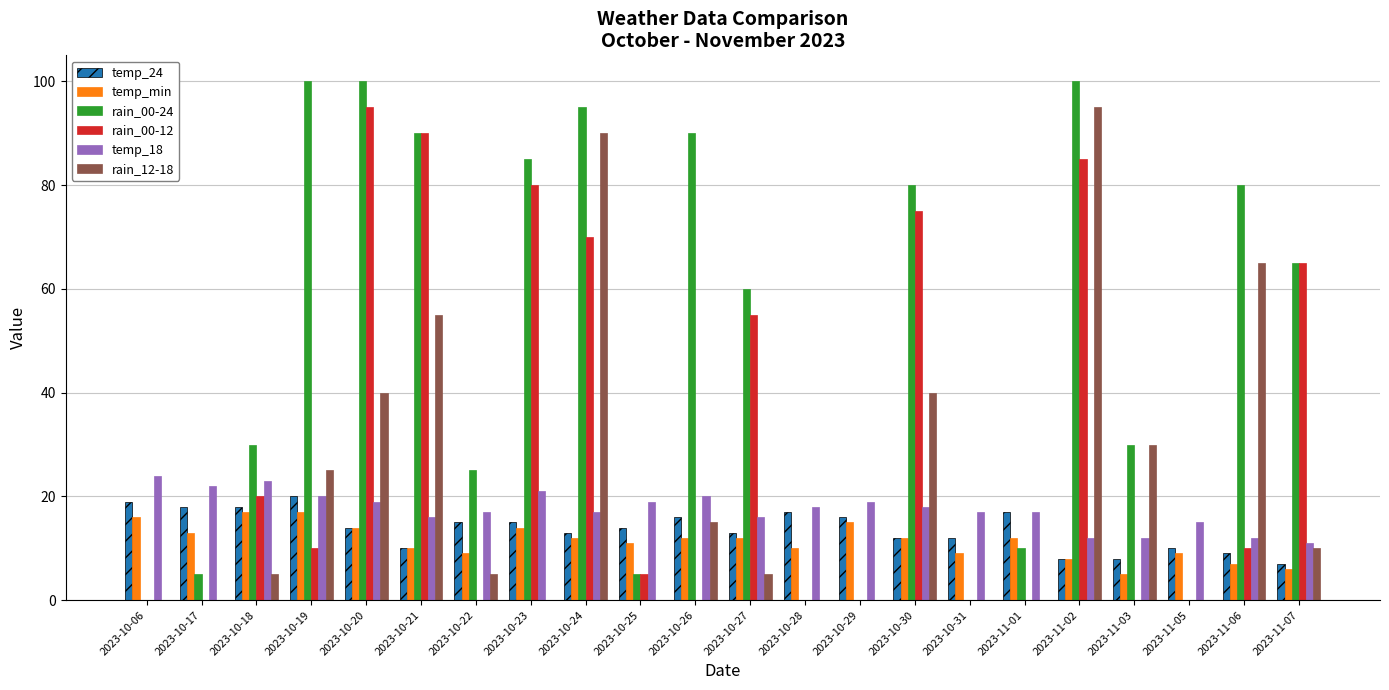

Is the value of rain_12-18 at 2023-10-18 greater than the value of rain_00-24 at 2023-10-06?

Yes